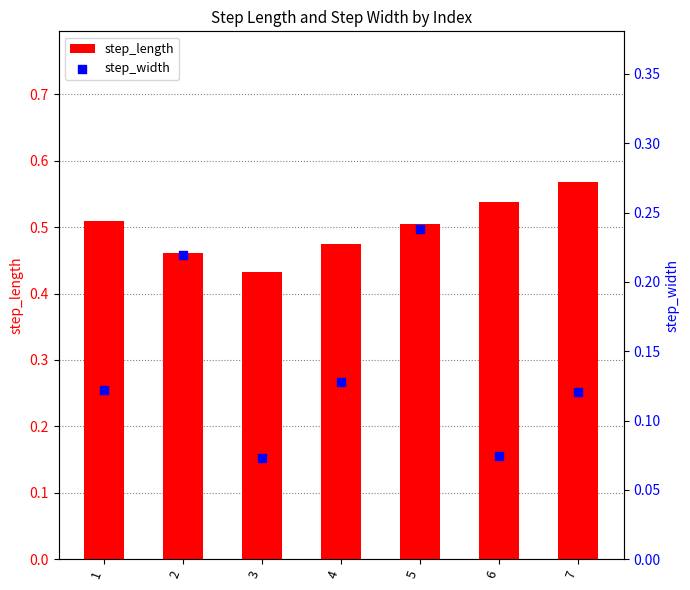

Which series has the largest total across all categories?

step_length